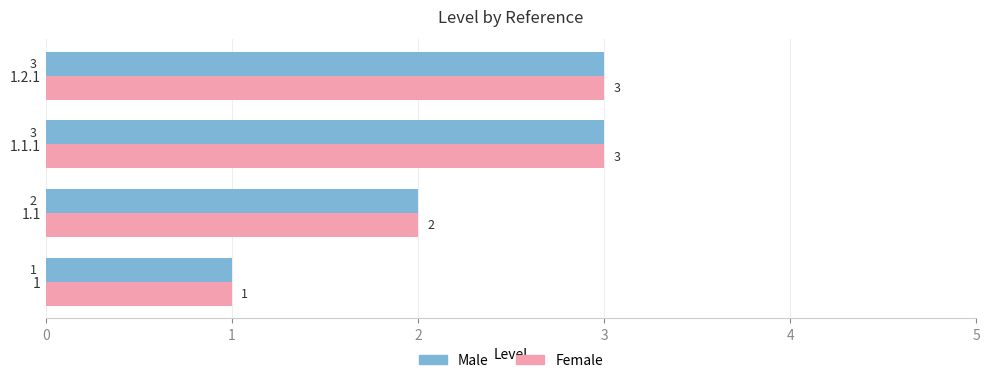

The value of Female at 1.2.1 is 3. True or false?

True